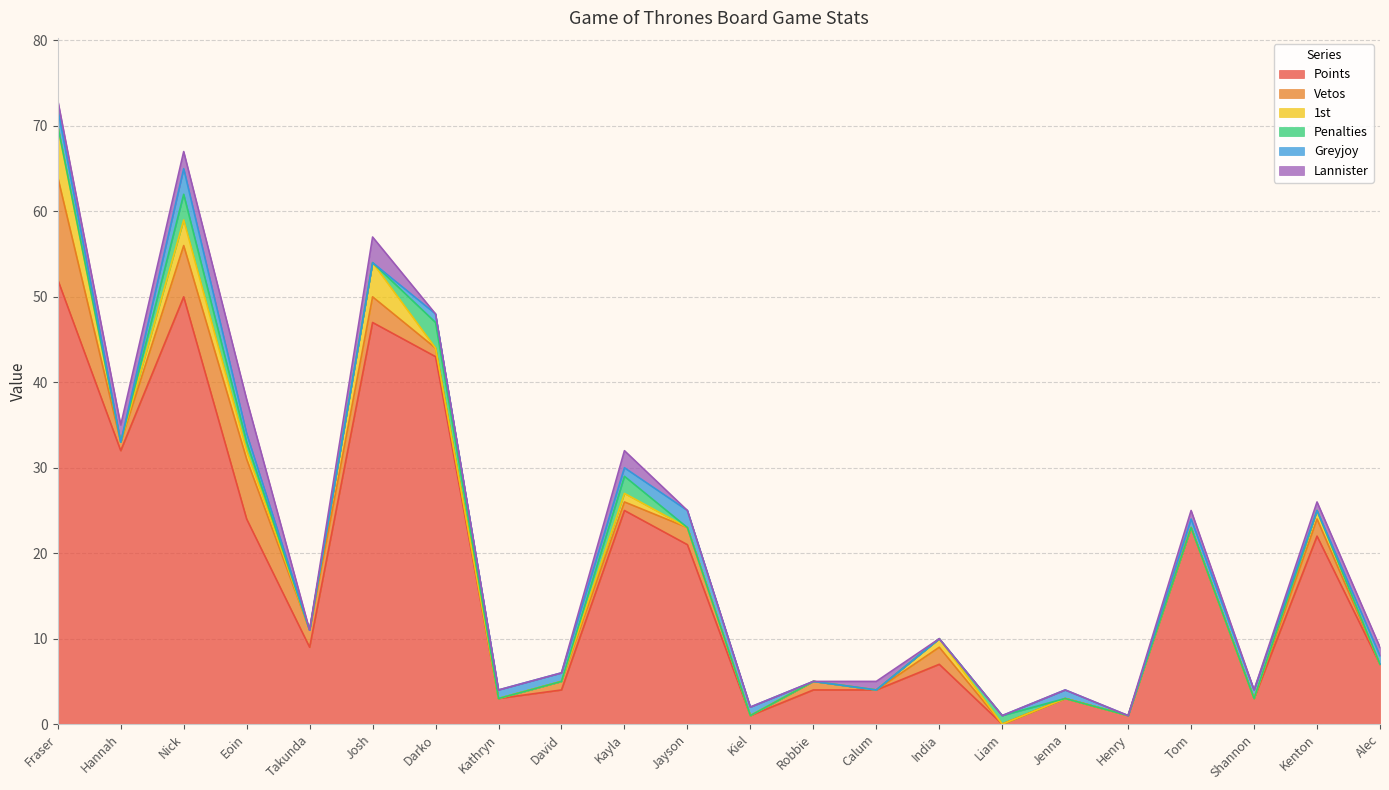

What position from the left is David?

9